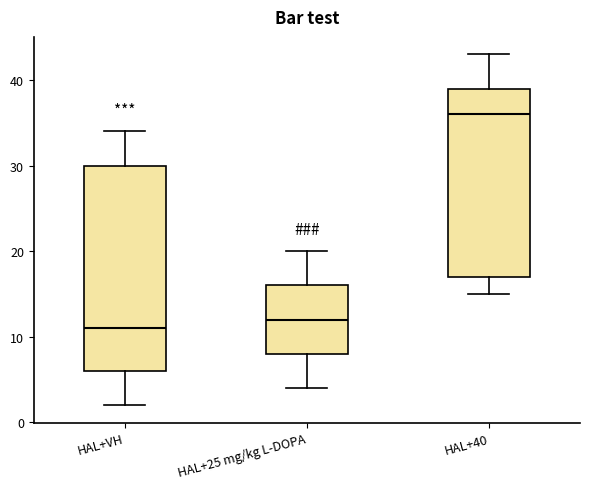

Reading left to right, transcribe this box plot: for each box, give where its median line is, the range the box spans, and where its two whiskers end, as read against the y-axis. The values are not printed on the chart, so give them approximately, as read against the axis.

HAL+VH: median 11, box 6 to 30, whiskers 2 to 34
HAL+25 mg/kg L-DOPA: median 12, box 8 to 16, whiskers 4 to 20
HAL+40: median 36, box 17 to 39, whiskers 15 to 43